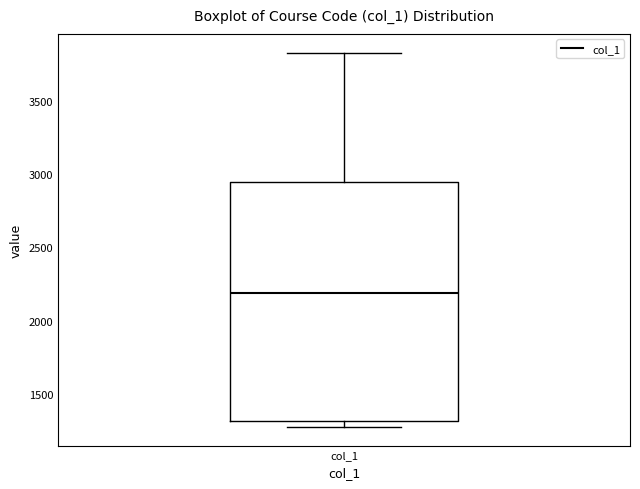

Where does the upper whisker of the box for col_1 end on the y-axis? The values are not printed on the chart, so give them approximately, as read against the axis.

3850